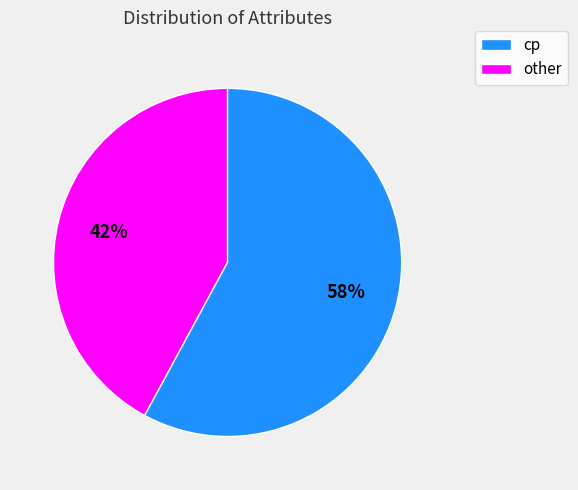

Is there a majority slice in this chart?

Yes